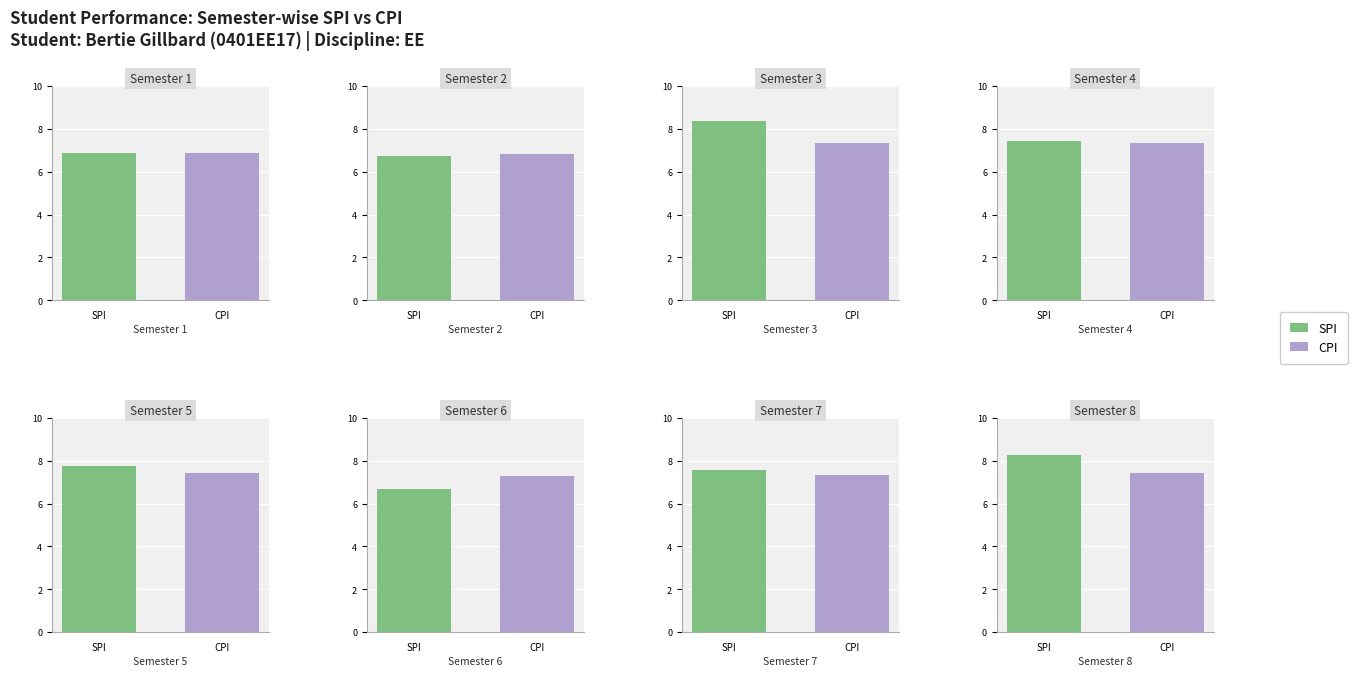

What is the average value of the SPI series?

7.5